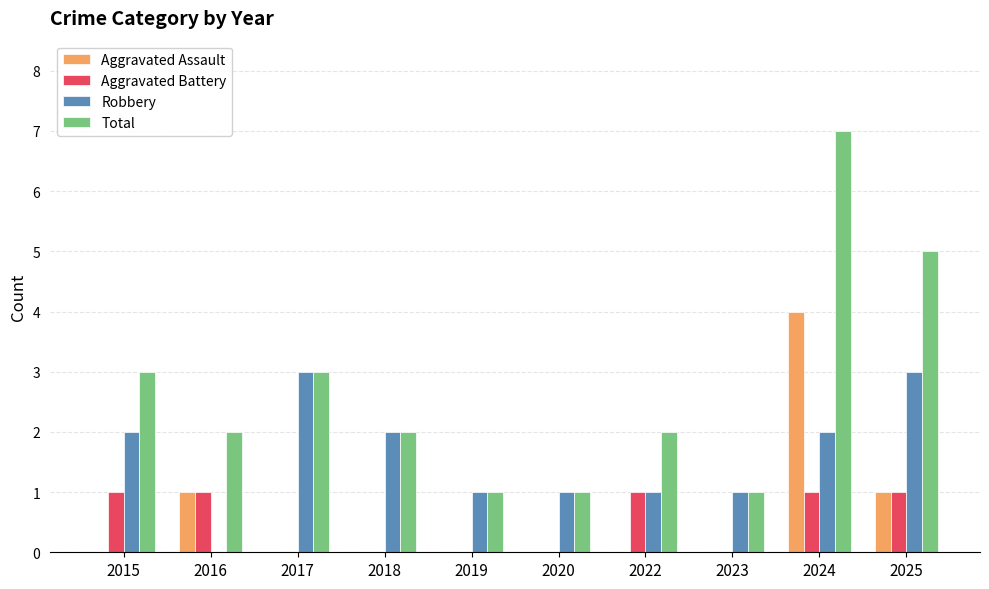

Which series has the largest total across all categories?

Total